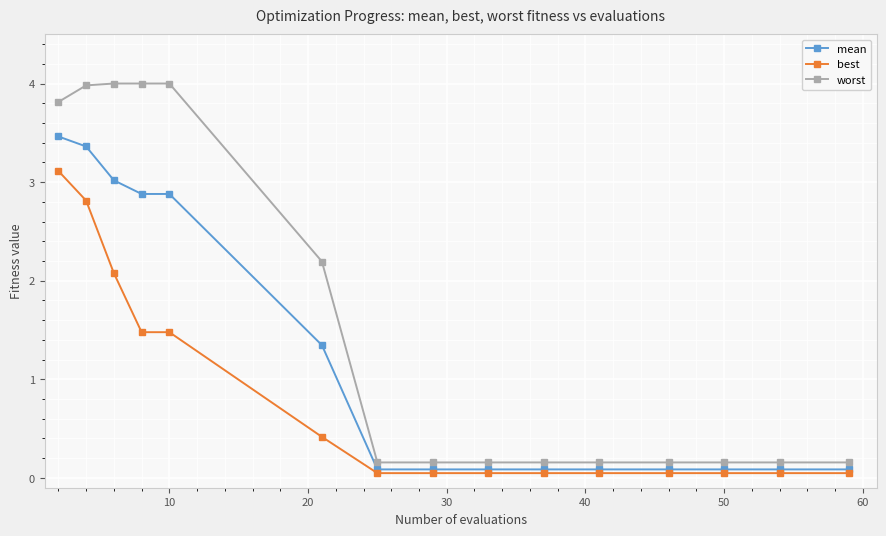

How many data points does each series have?

15